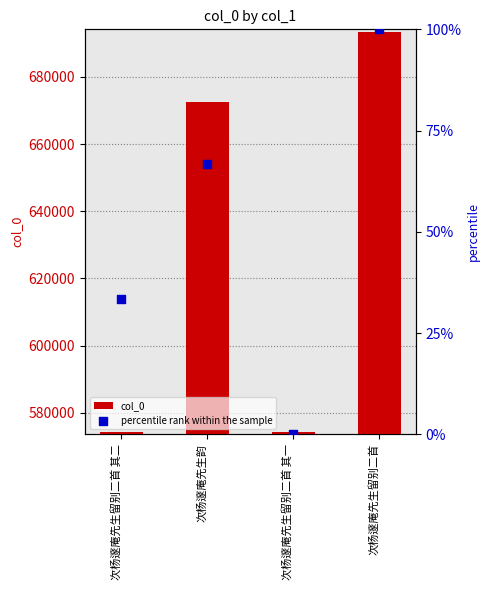

Which series contains the lowest Y value?

percentile rank within the sample